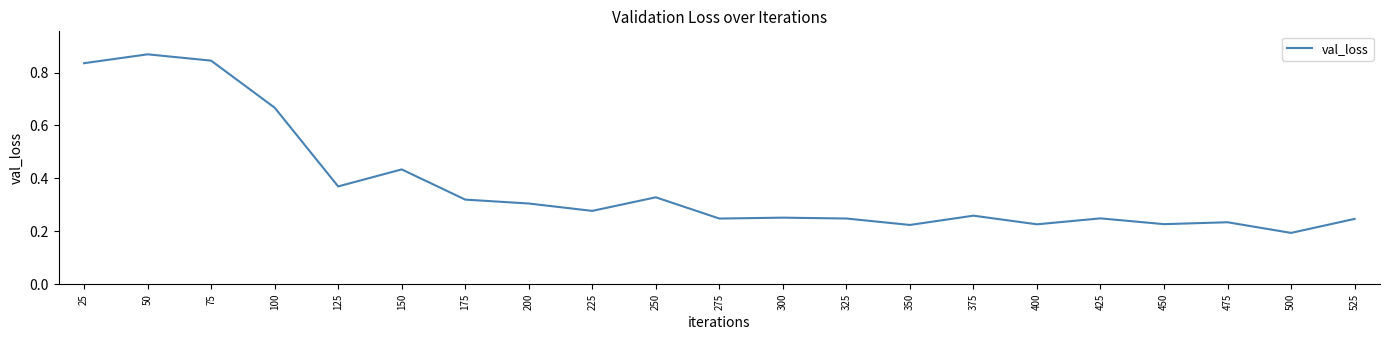

What is the change in value from 50 to 350?

-0.6